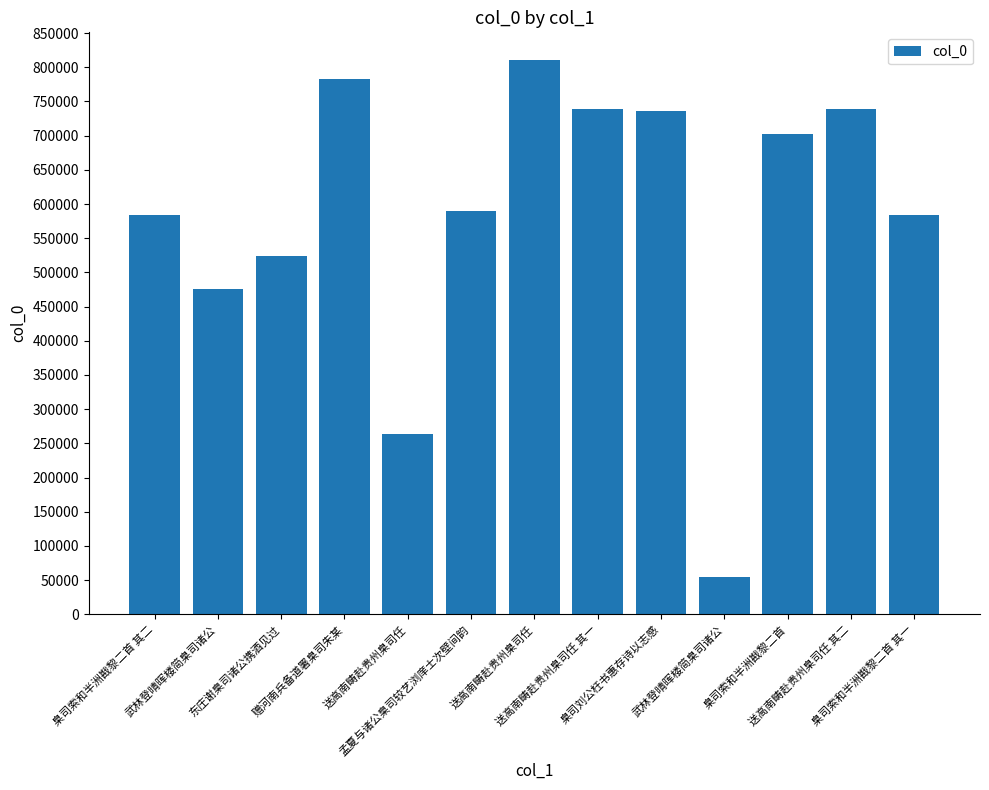

How many distinct data groups are displayed?

1